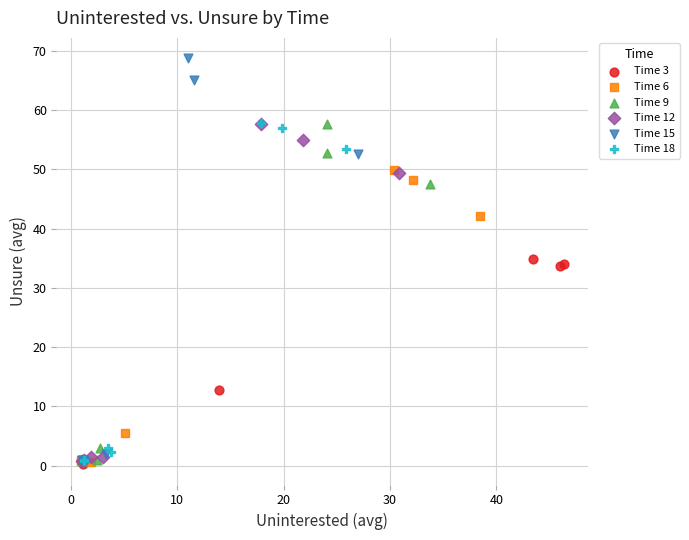

Which series reaches the maximum Y coordinate?

Time 15